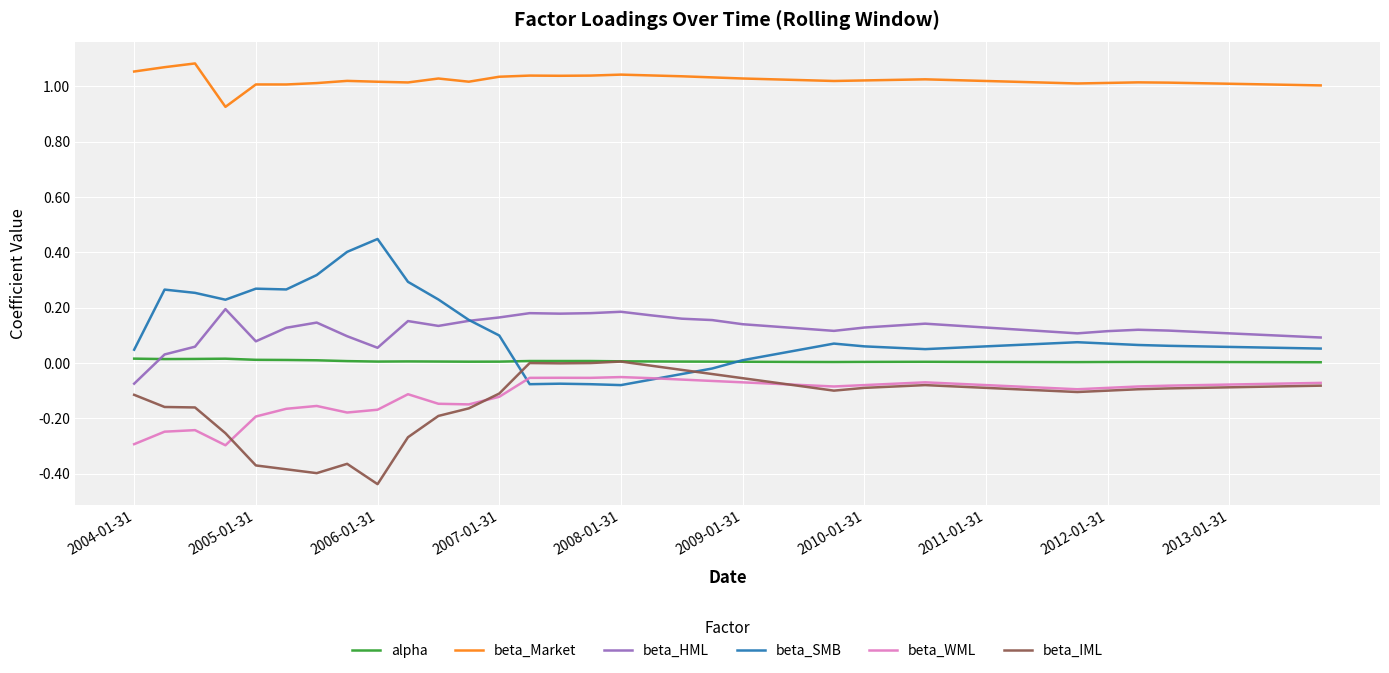

Which series has the largest total across all categories?

beta_Market